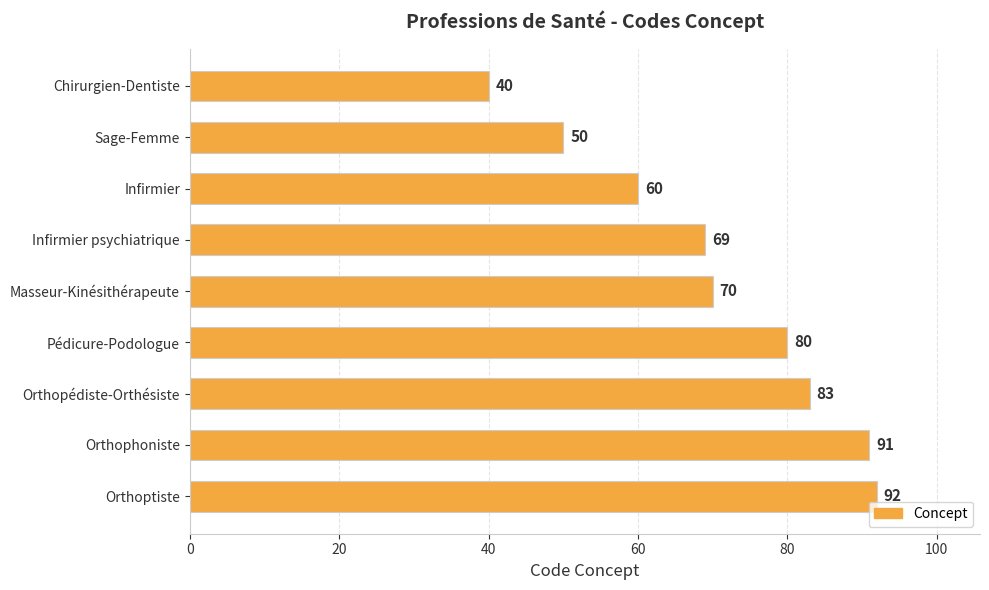

Where is the data nearest to the value 66?

Infirmier psychiatrique